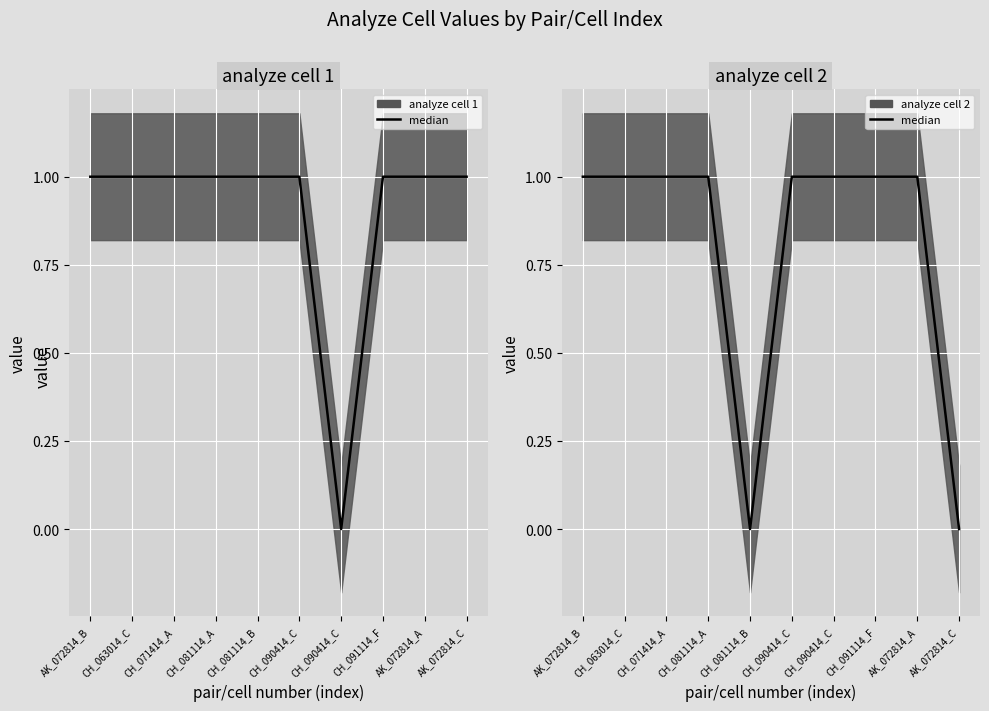

Which series has the largest range (max minus min)?

analyze cell 1 median